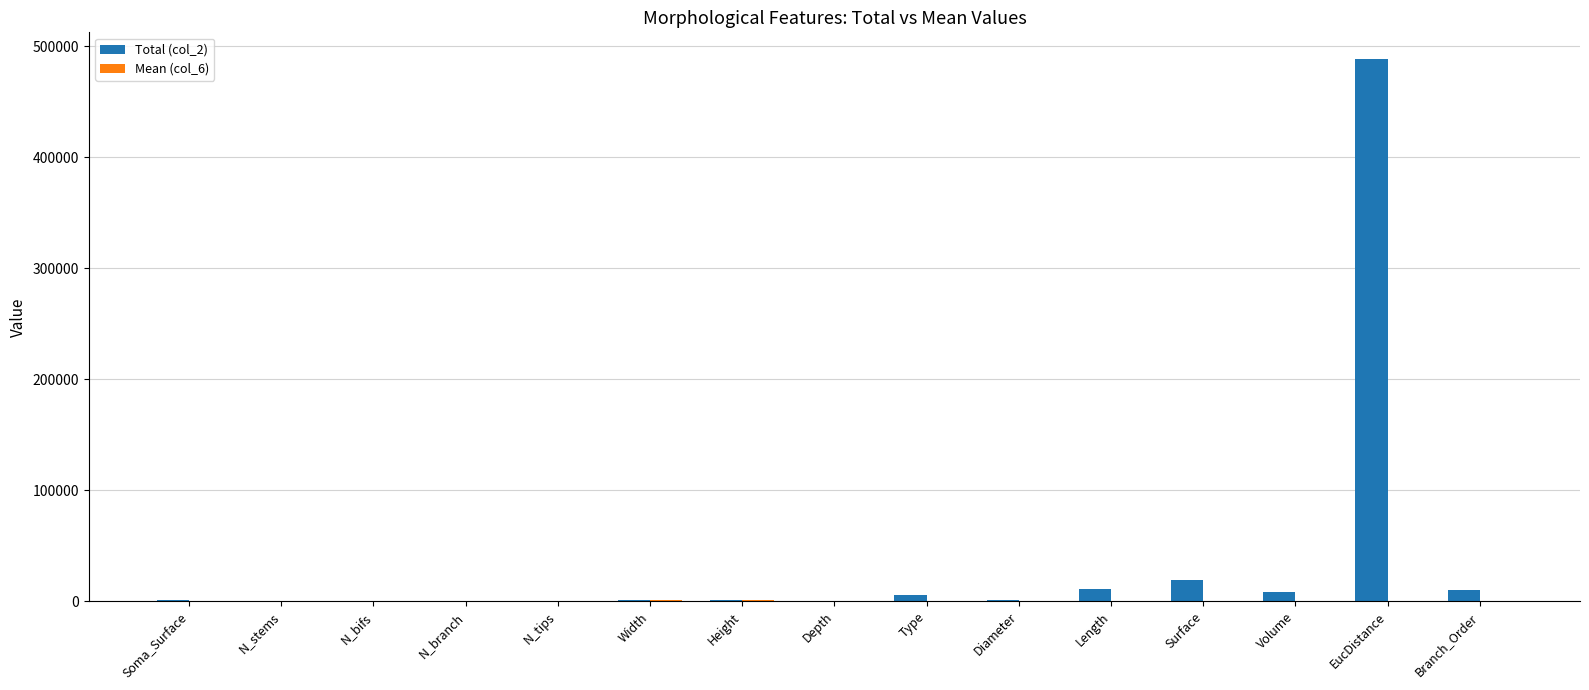

Which label corresponds to the largest value in the chart?

EucDistance